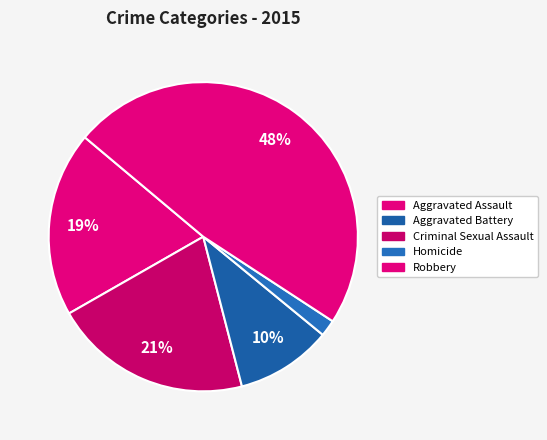

True or false: Homicide accounts for 13% of the total.

False